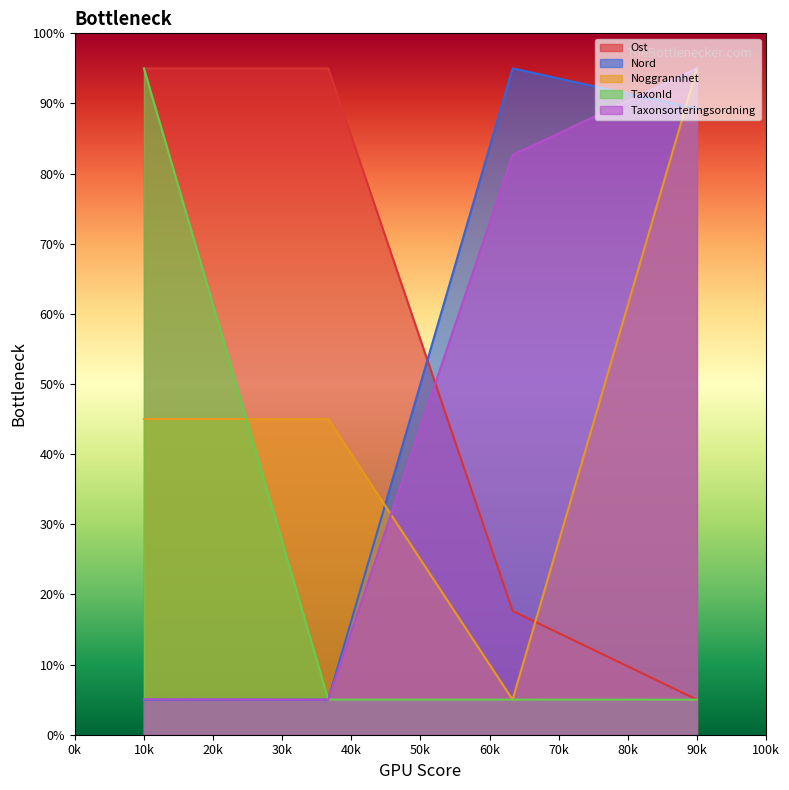

True or false: Taxonsorteringsordning and TaxonId cross at least once.

True